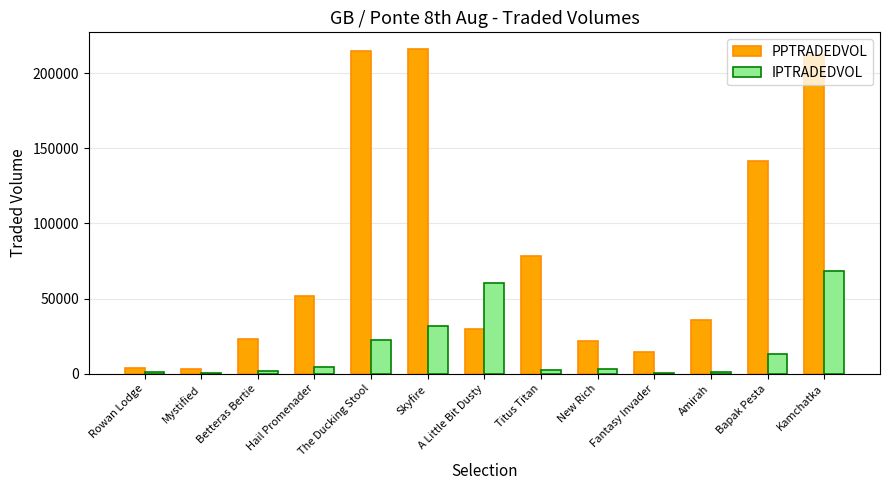

Which series has the widest spread of values?

PPTRADEDVOL